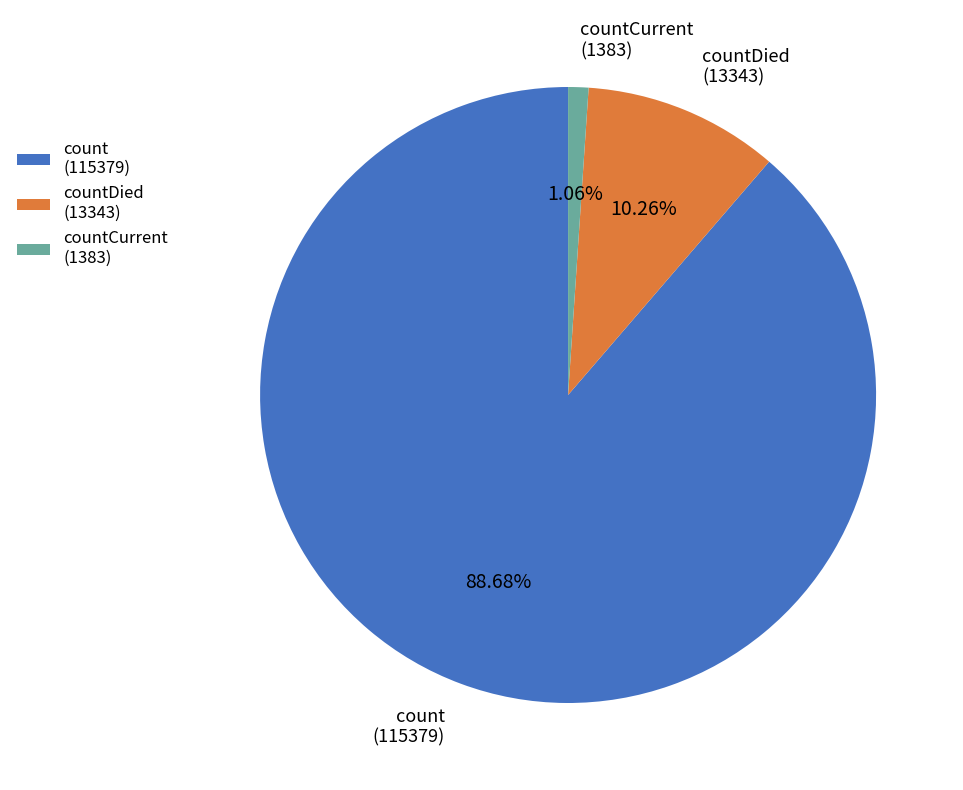

Does any single category account for the majority?

Yes